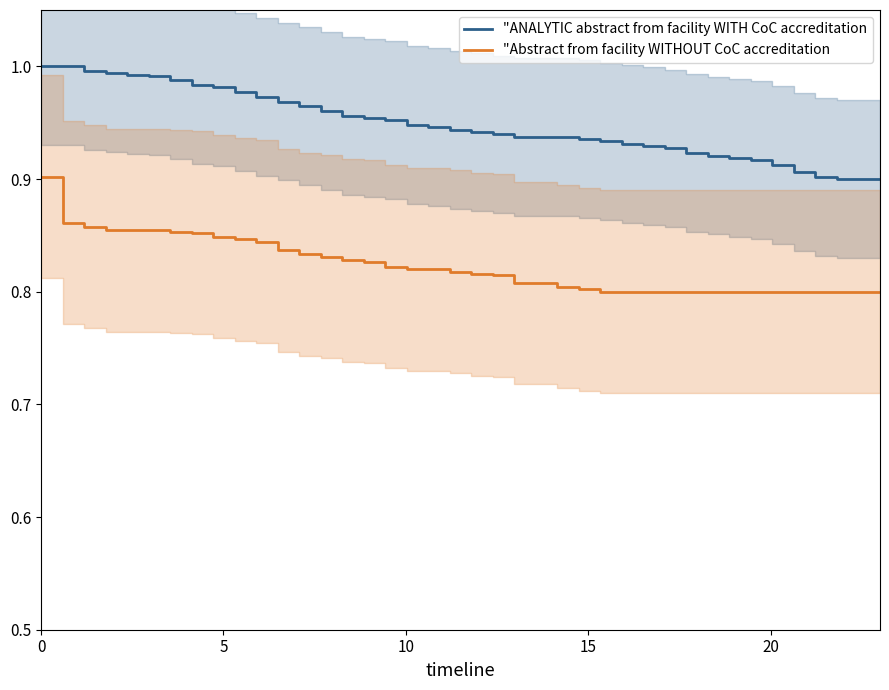

What is the difference between the maximum and minimum values in the "ANALYTIC abstract from facility WITH CoC accreditation series?

0.1